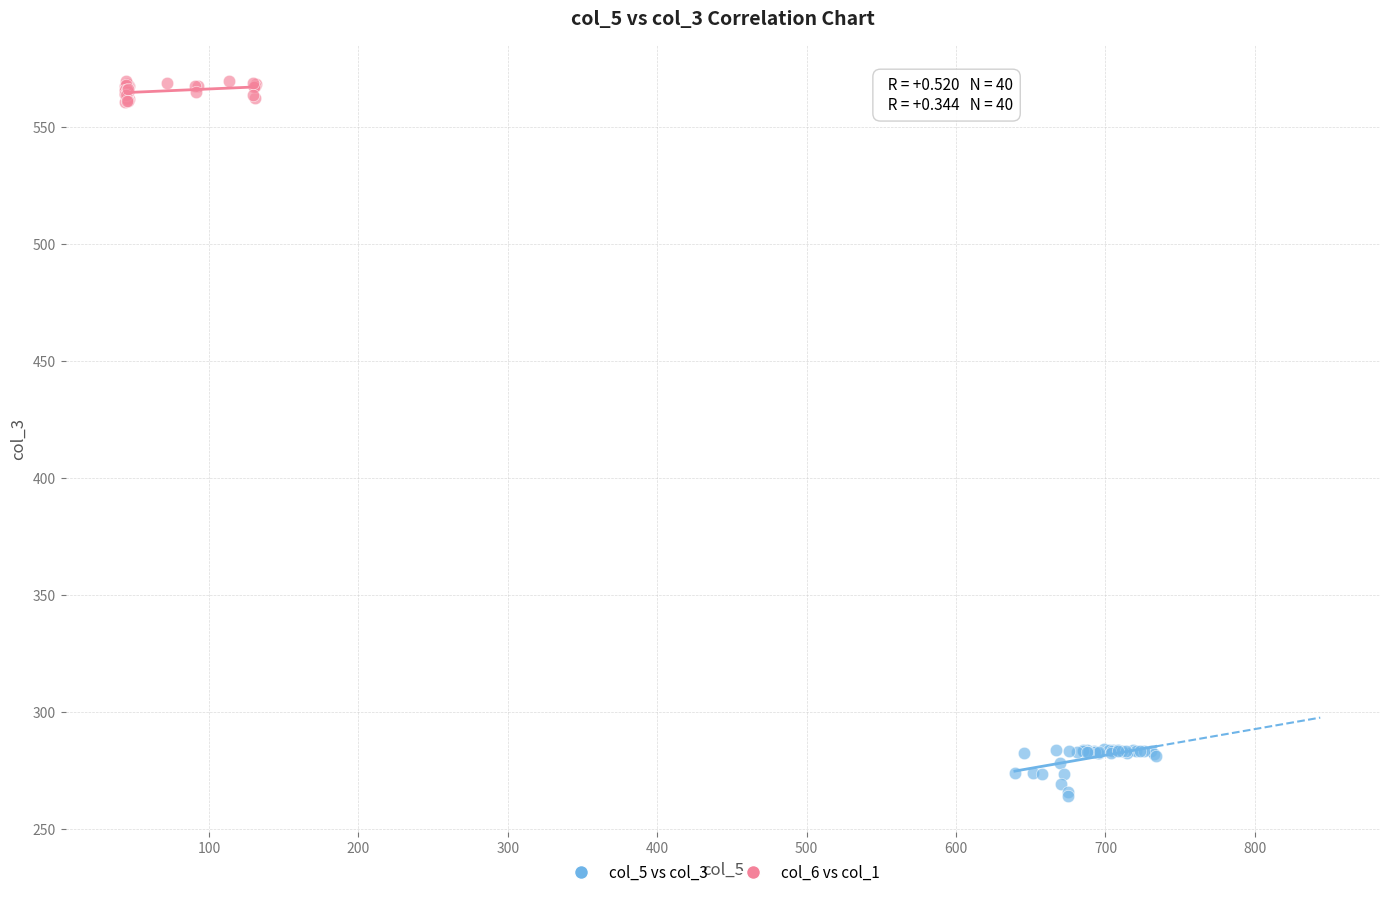

Which series reaches the minimum Y coordinate?

col_5 vs col_3